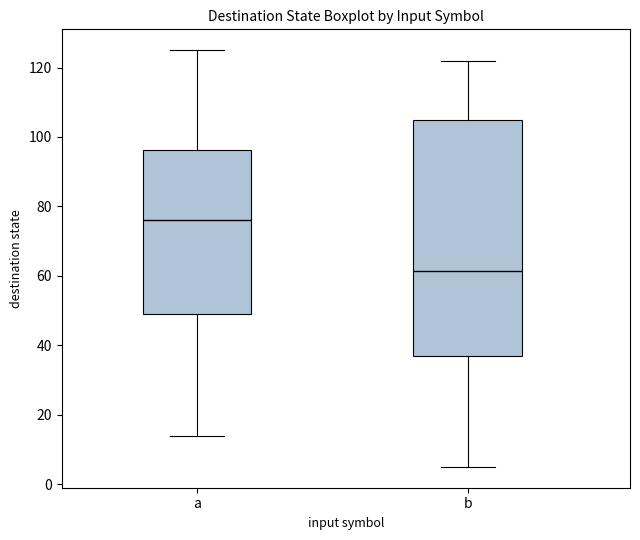

Reading left to right, read every box against the y-axis: the position of its median line, the range the box covers, and the ends of its whiskers. The values are not printed on the chart, so give them approximately, as read against the axis.

a: median 76, box 50 to 96, whiskers 14 to 126
b: median 62, box 38 to 104, whiskers 6 to 122